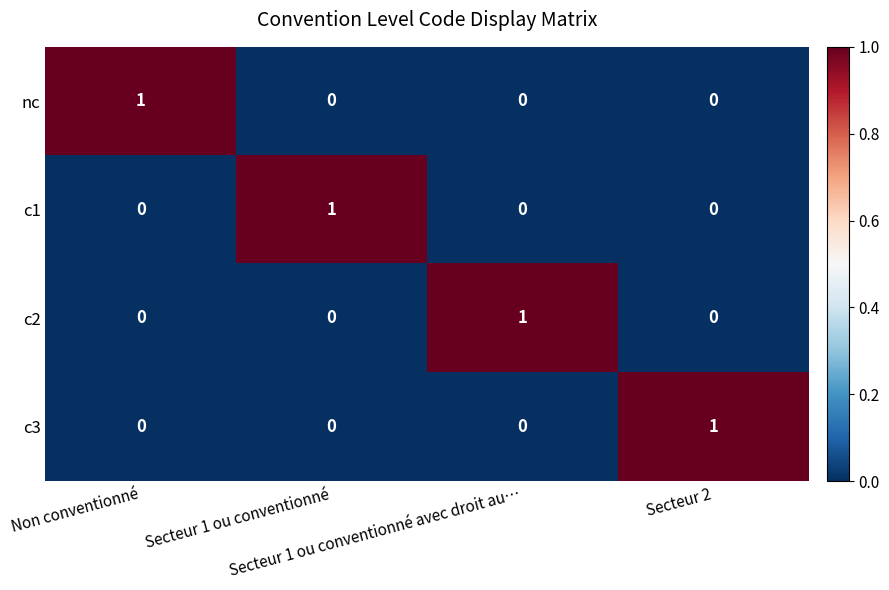

How many c3 values are between 0 and 1?

4